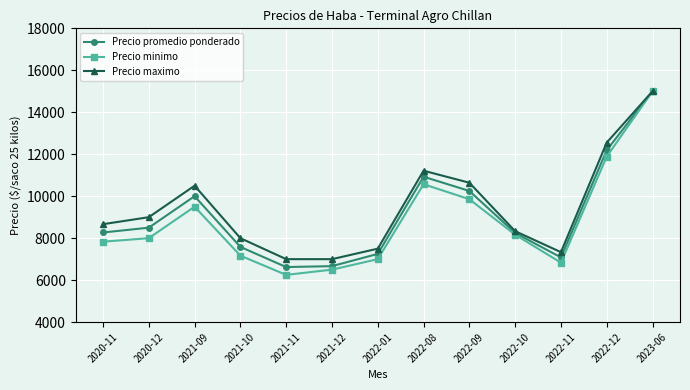

The value of Precio maximo at 2021-10 is 8000.0. True or false?

True